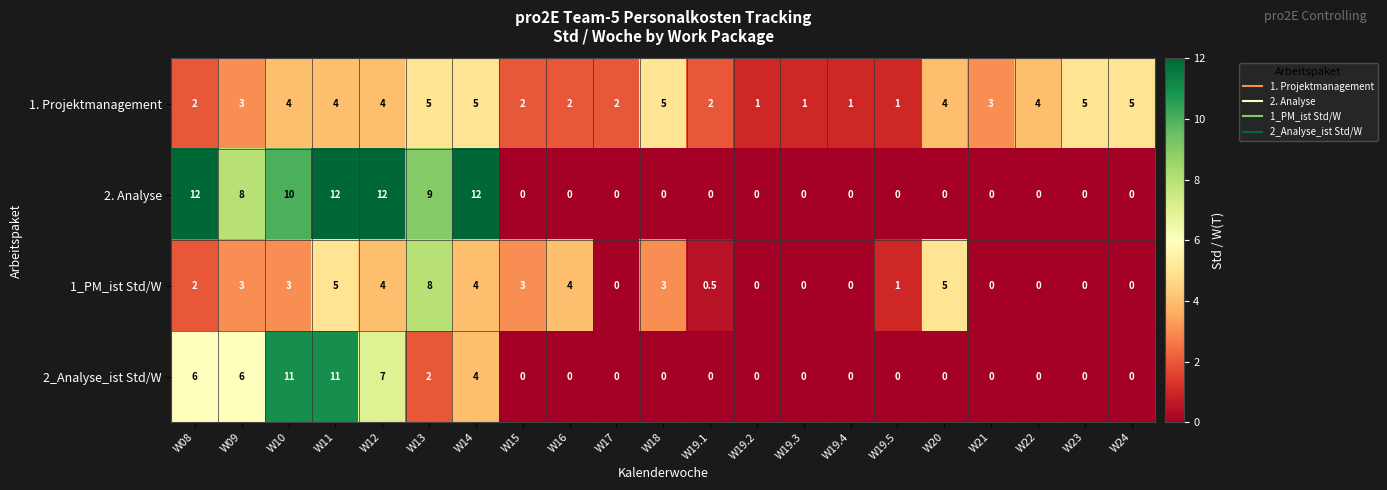

What is the difference between the 1_PM_ist Std/W values at W08 and W15?

1.0